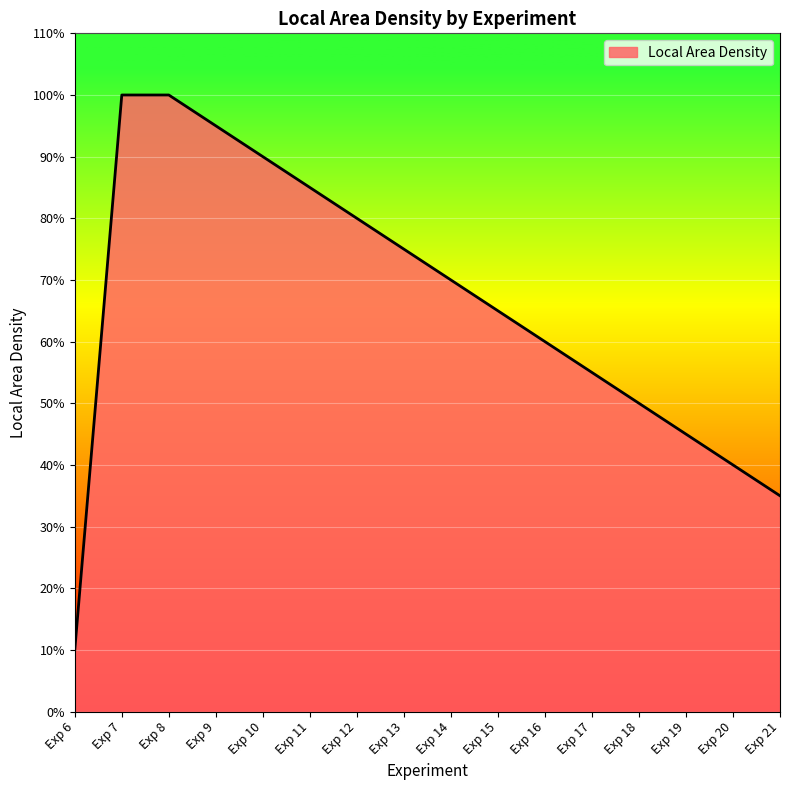

Is this an area chart (filled region under the line)?

Yes